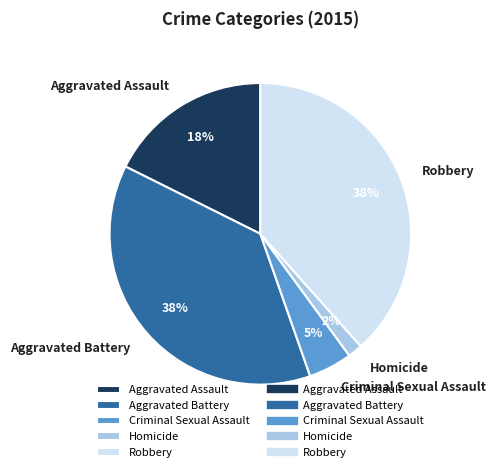

How many segments does this pie chart have?

5